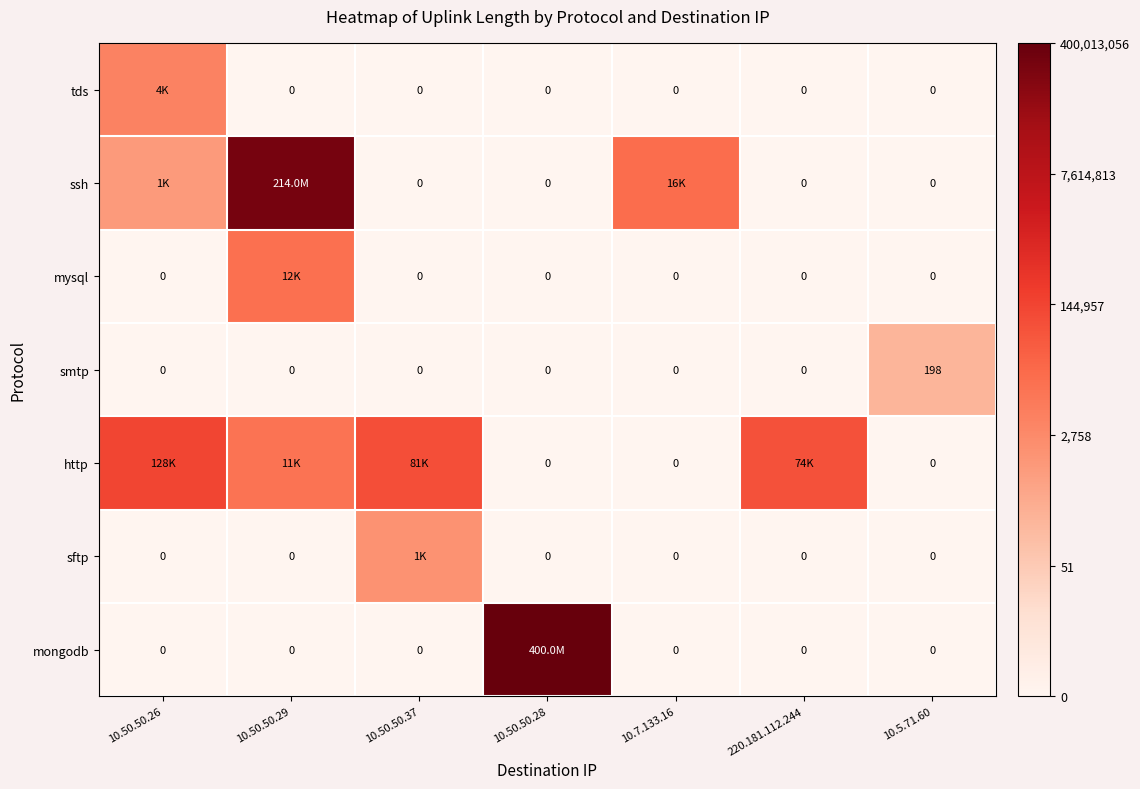

Which series changed the most between 10.50.50.37 and 10.50.50.28?

mongodb